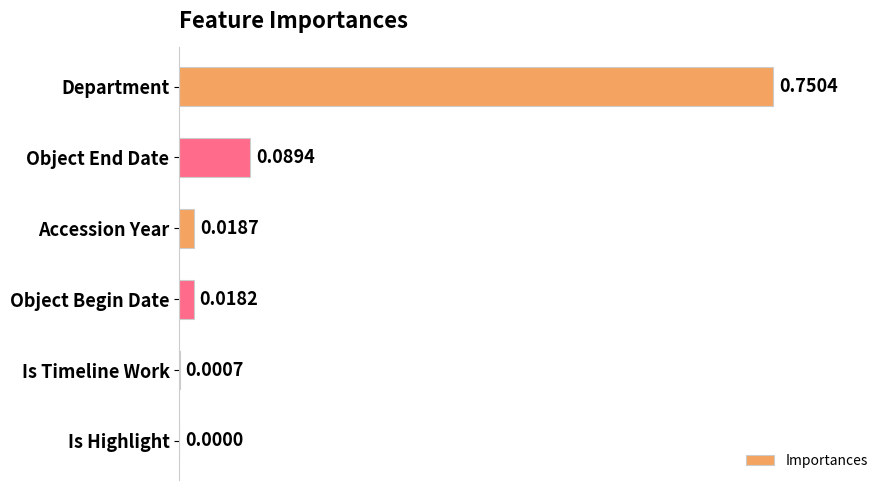

What is the sum of all values?

0.9